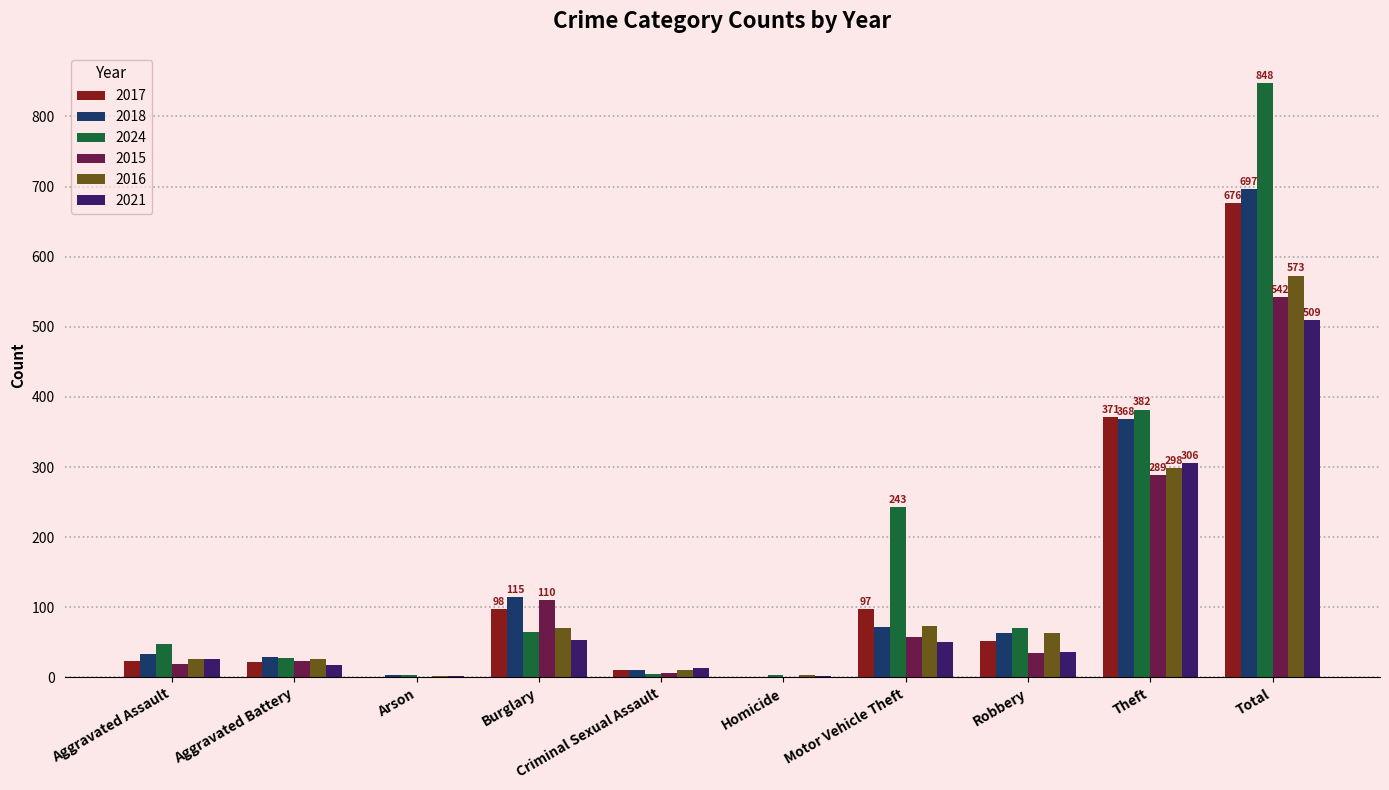

Where is 2021 nearest to the value 255?

Theft